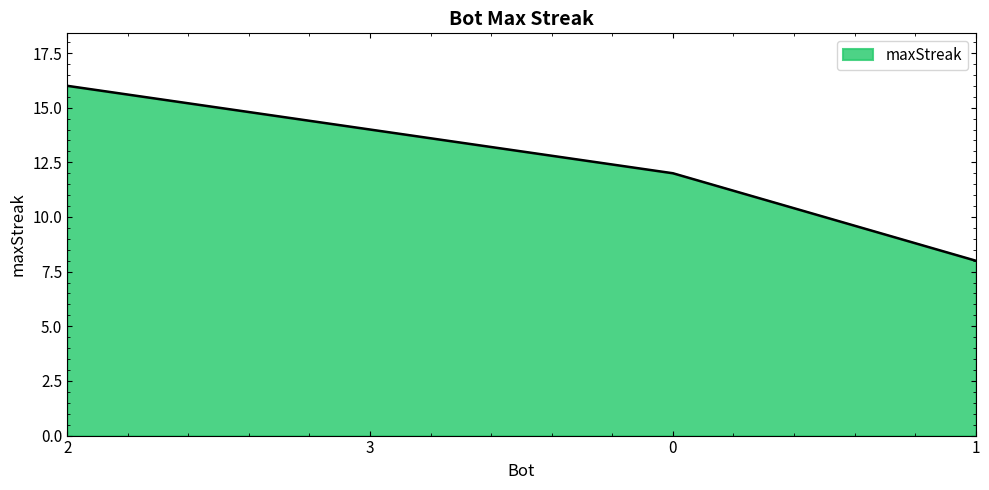

Approximately how many times larger is the value at 3 compared to 0?

1.2